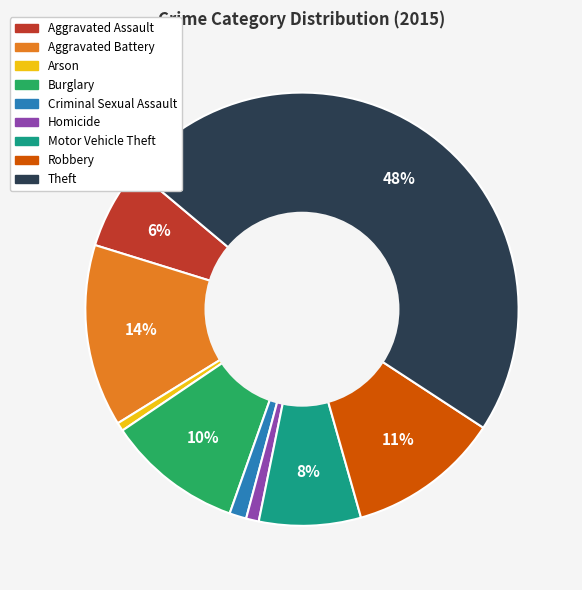

To the nearest percent, what is the difference between the largest and smallest slice percentages?

47%